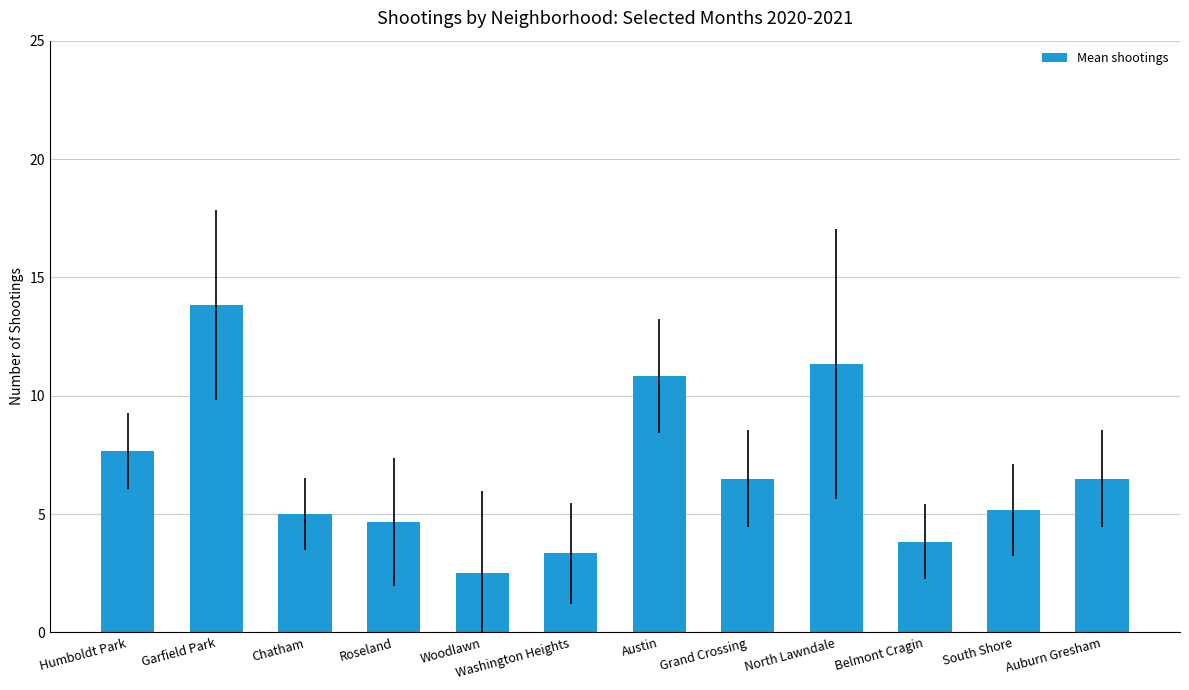

At which category does the chart reach its minimum across all series?

Woodlawn